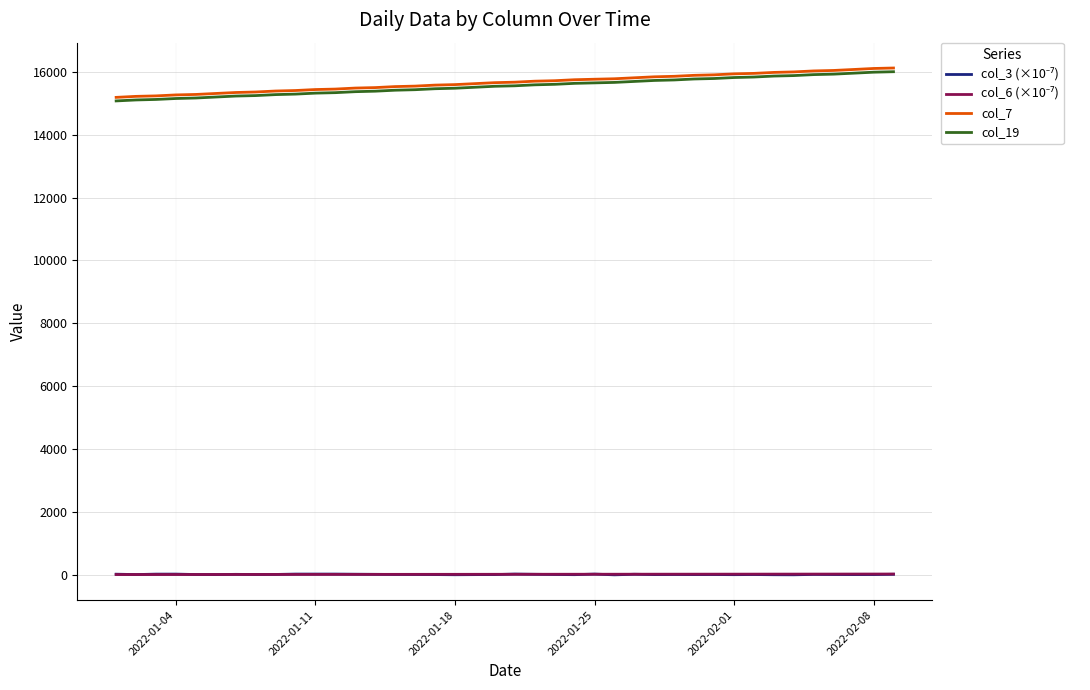

What is the greatest value displayed?

16122.0